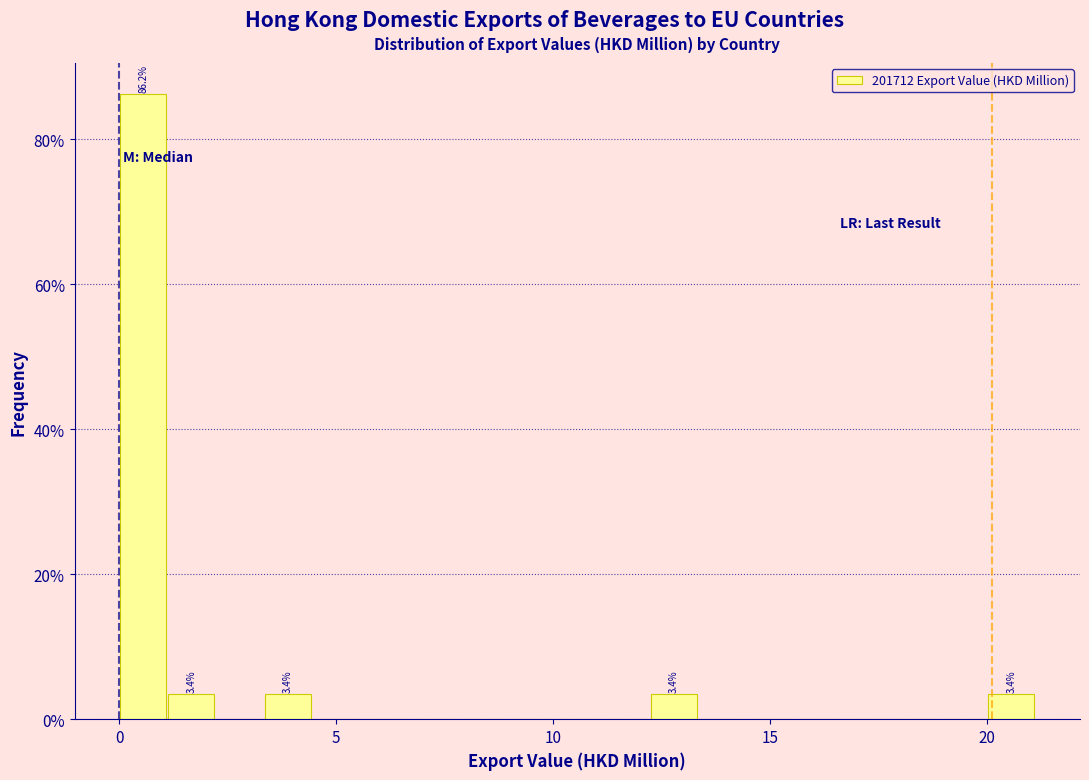

Read against the x-axis, roughly where is the centre of the tallest bar?

0.5